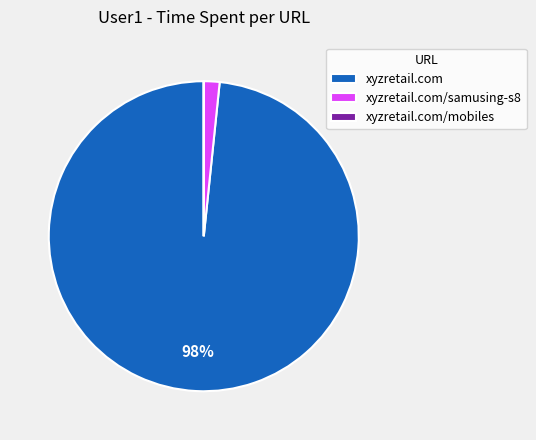

To the nearest percent, what is the average slice percentage?

33%